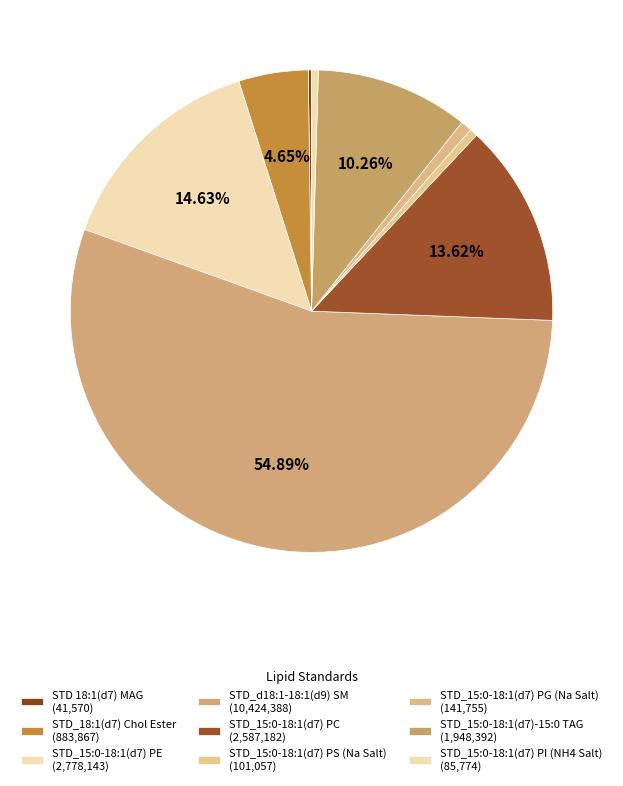

How much of the chart is everything except STD_18:1(d7) Chol Ester?

95.3%